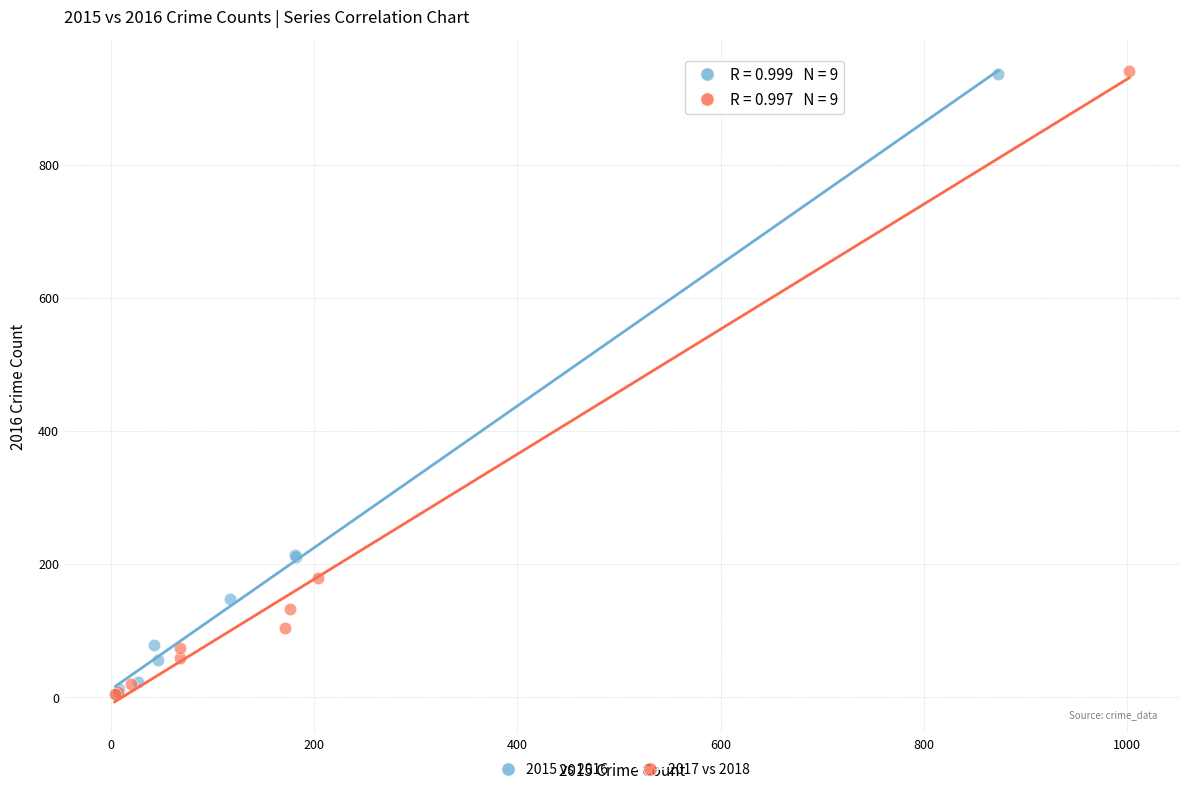

Which series has the widest spread of Y values?

2017 vs 2018